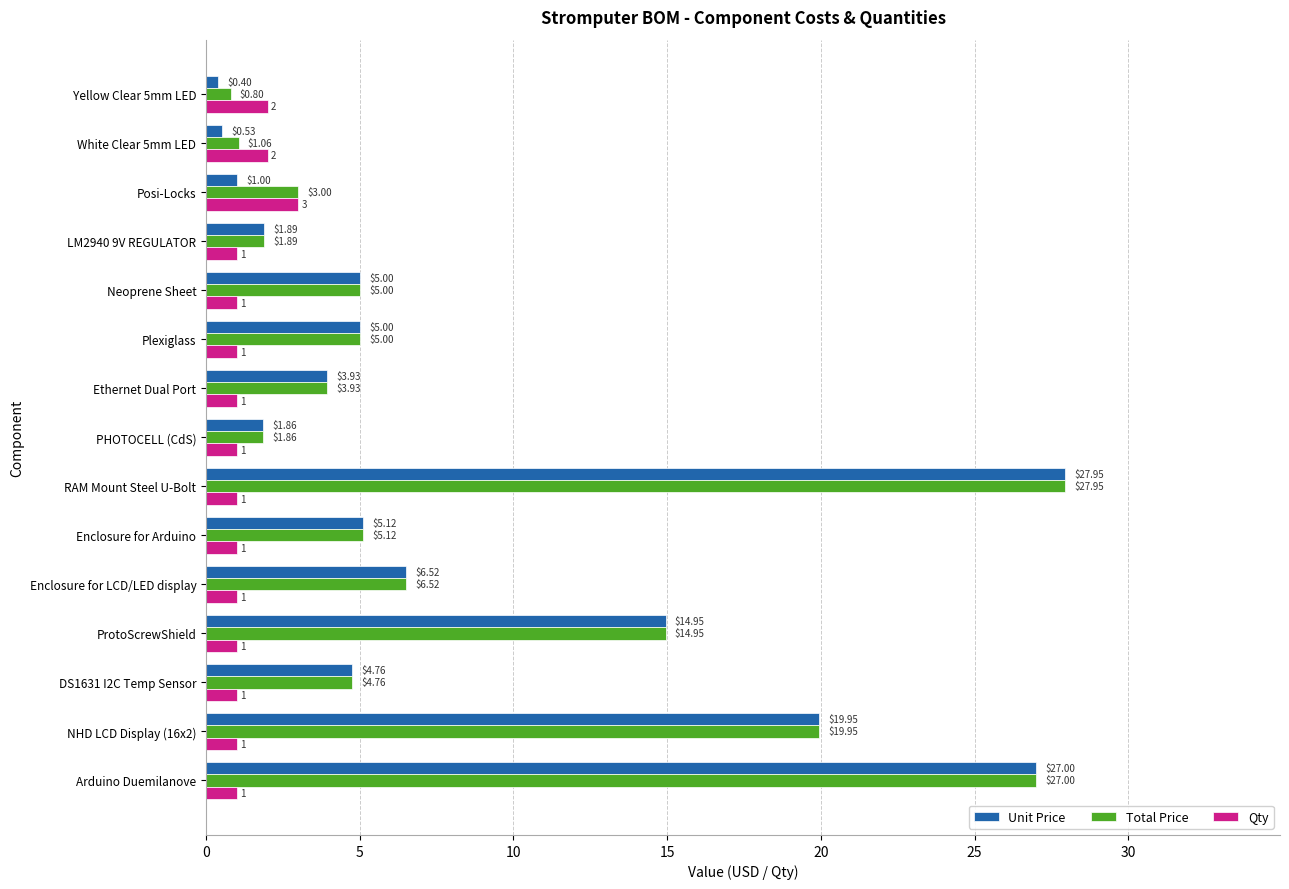

At how many categories does at least one series exceed 21?

2